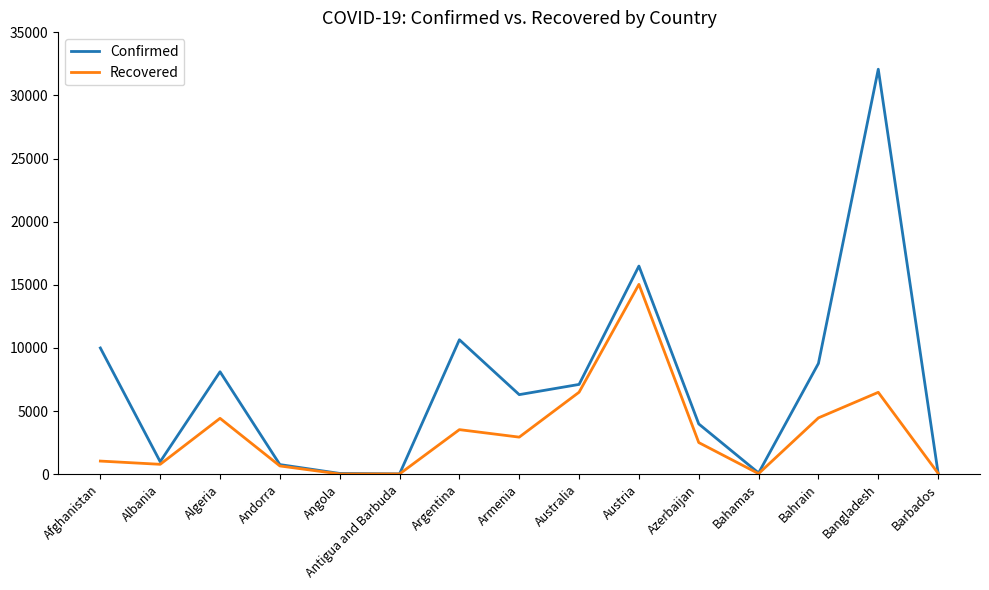

Is the value of Confirmed at Australia greater than the value of Recovered at Barbados?

Yes